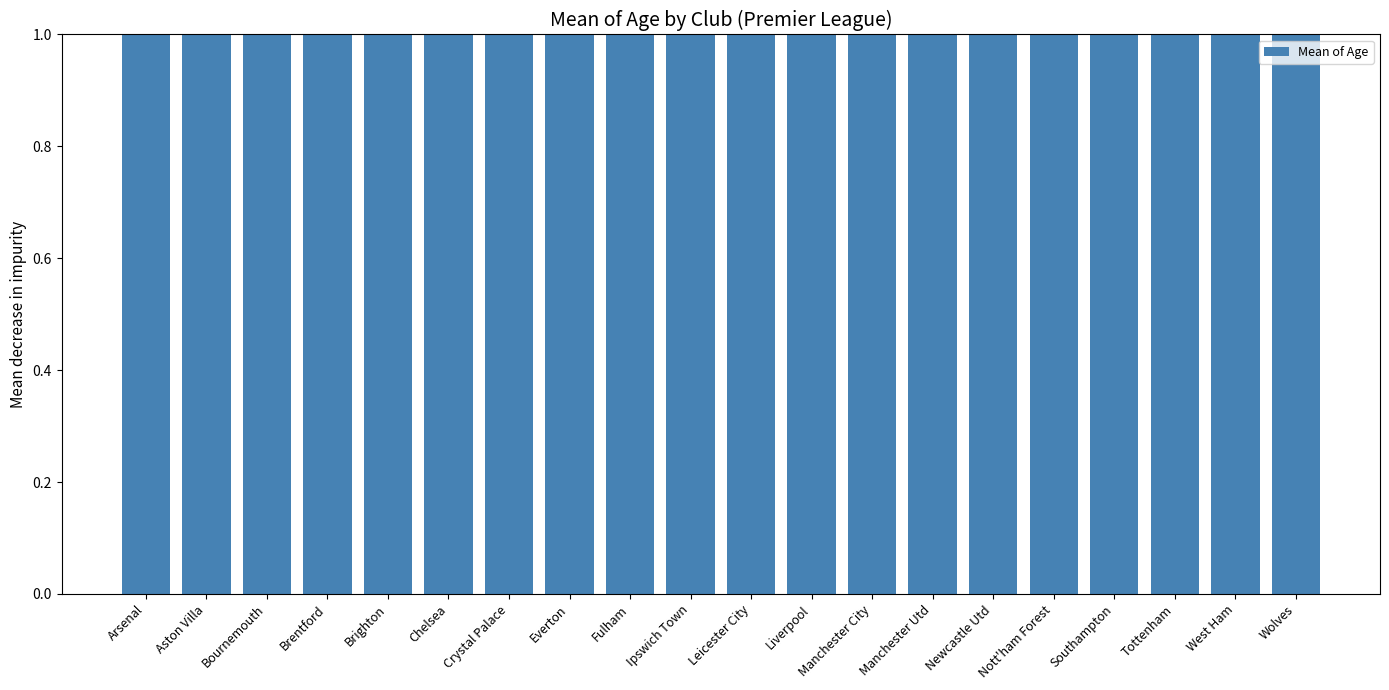

What is the difference between the values at Brentford and Chelsea?

2.2